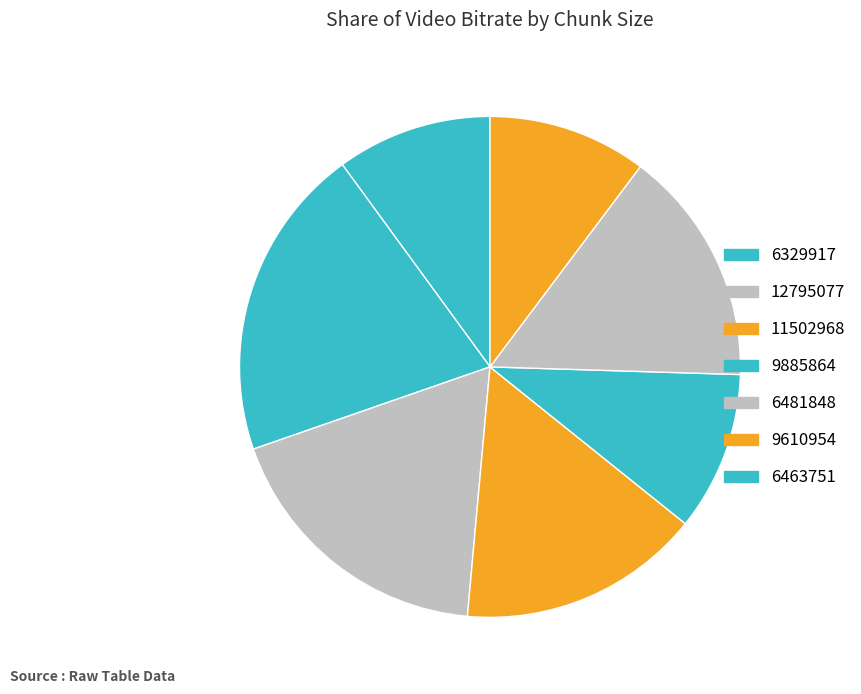

Count the number of slices in the pie.

7